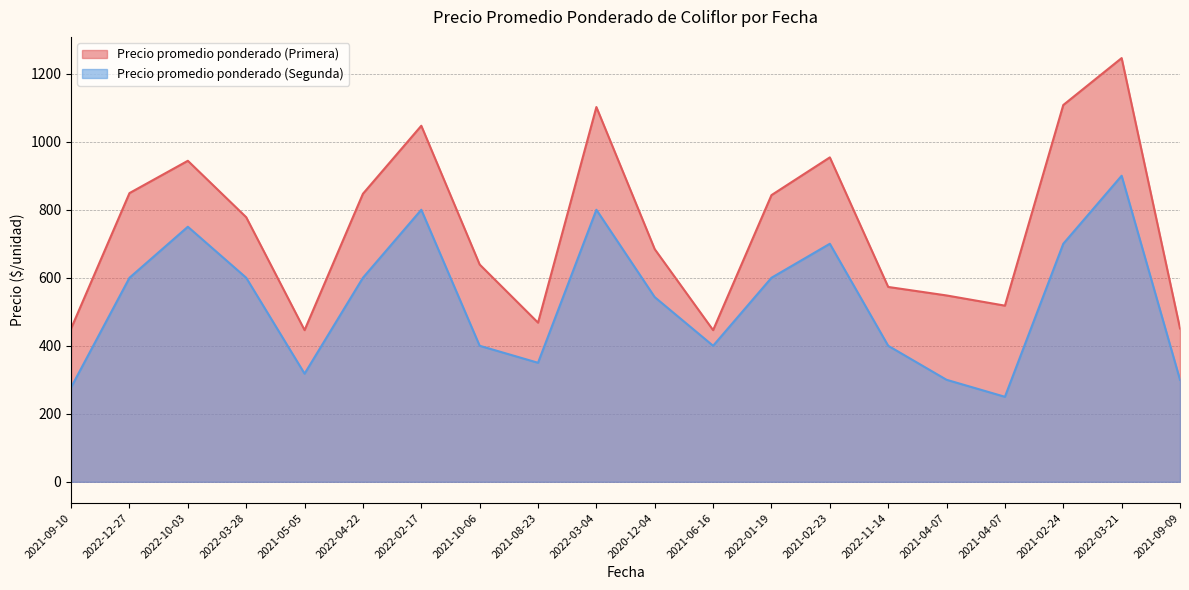

Where is the first local minimum for Precio promedio ponderado (Primera)?

2021-05-05